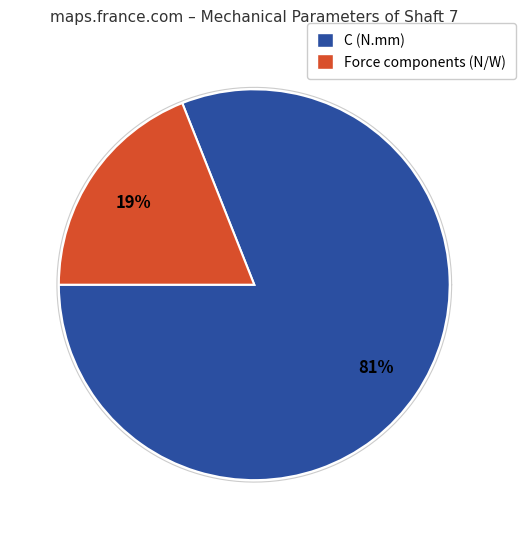

What is the majority slice?

C (N.mm)